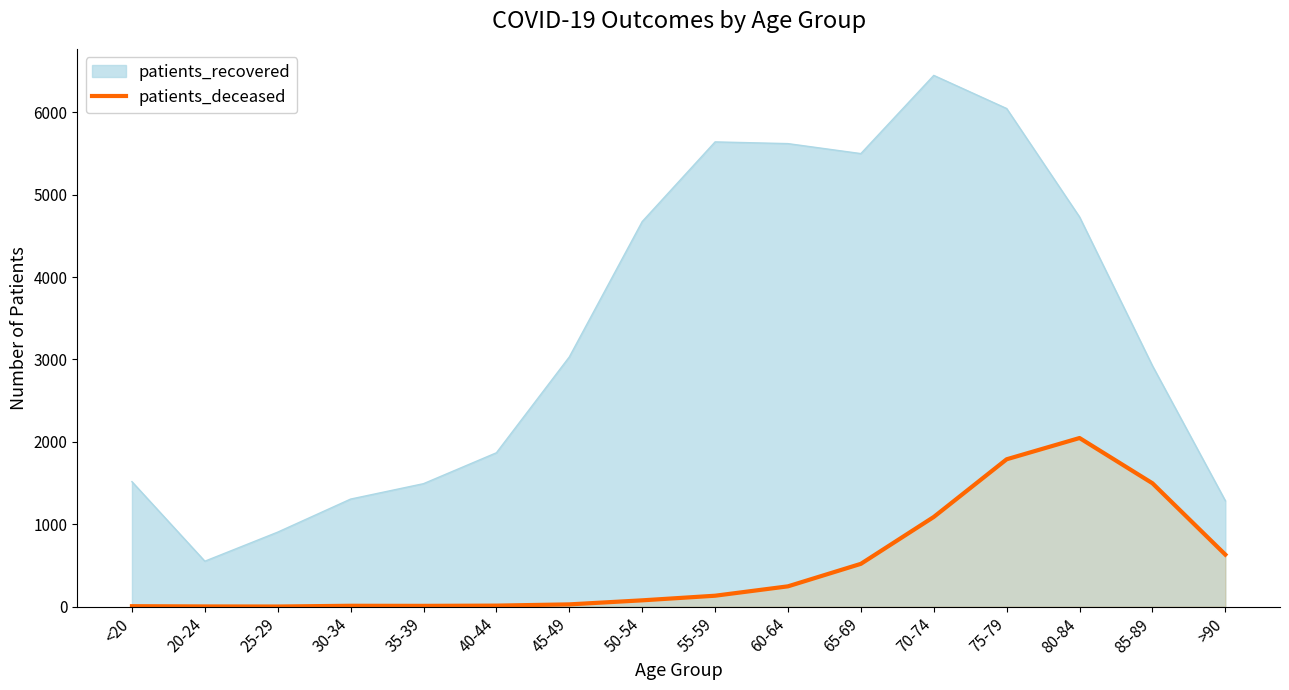

True or false: the data has more than 0 interior local peaks.

True